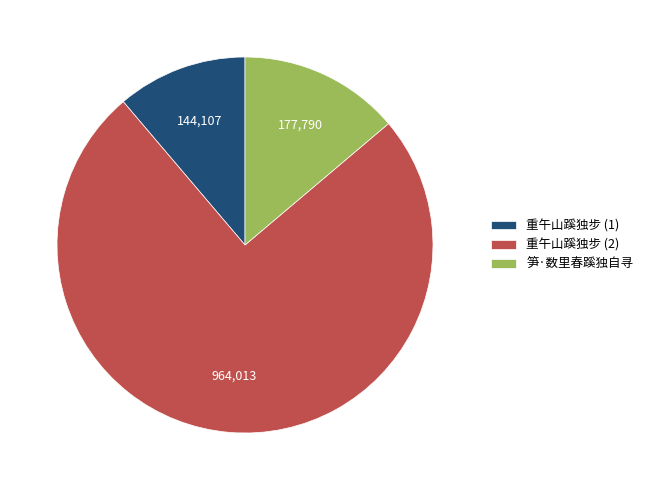

Which has a higher value, 重午山蹊独步 (1) or 笋·数里春蹊独自寻?

笋·数里春蹊独自寻